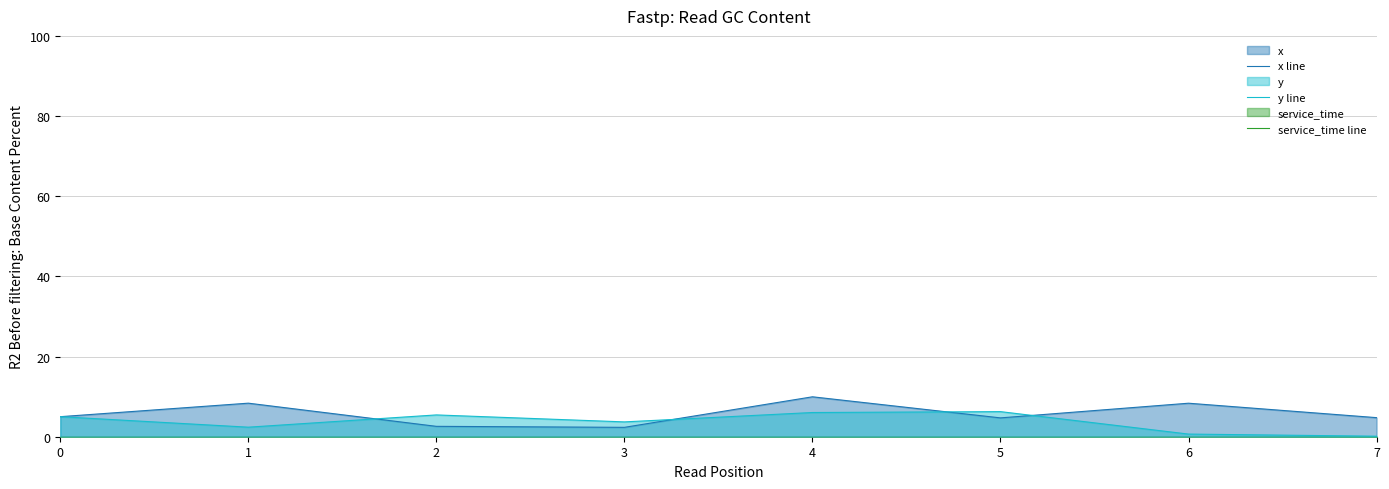

At 4, list the series in order from smallest to largest.

service_time line, y line, x line